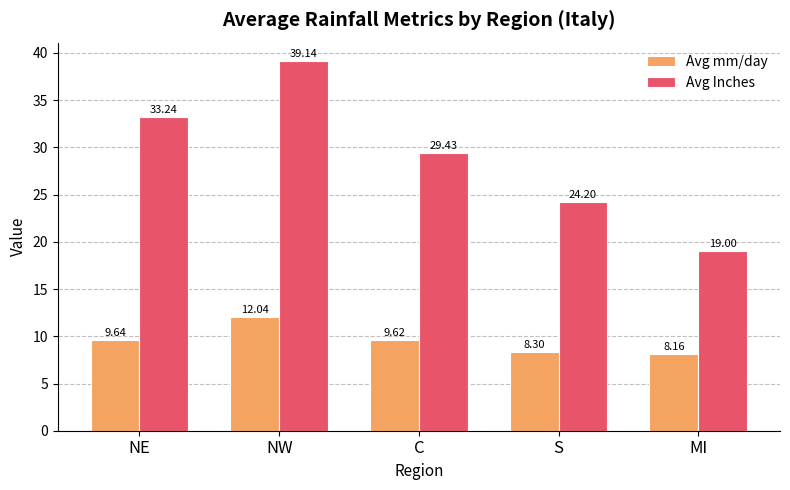

What is the total value across all series at NE?

42.9